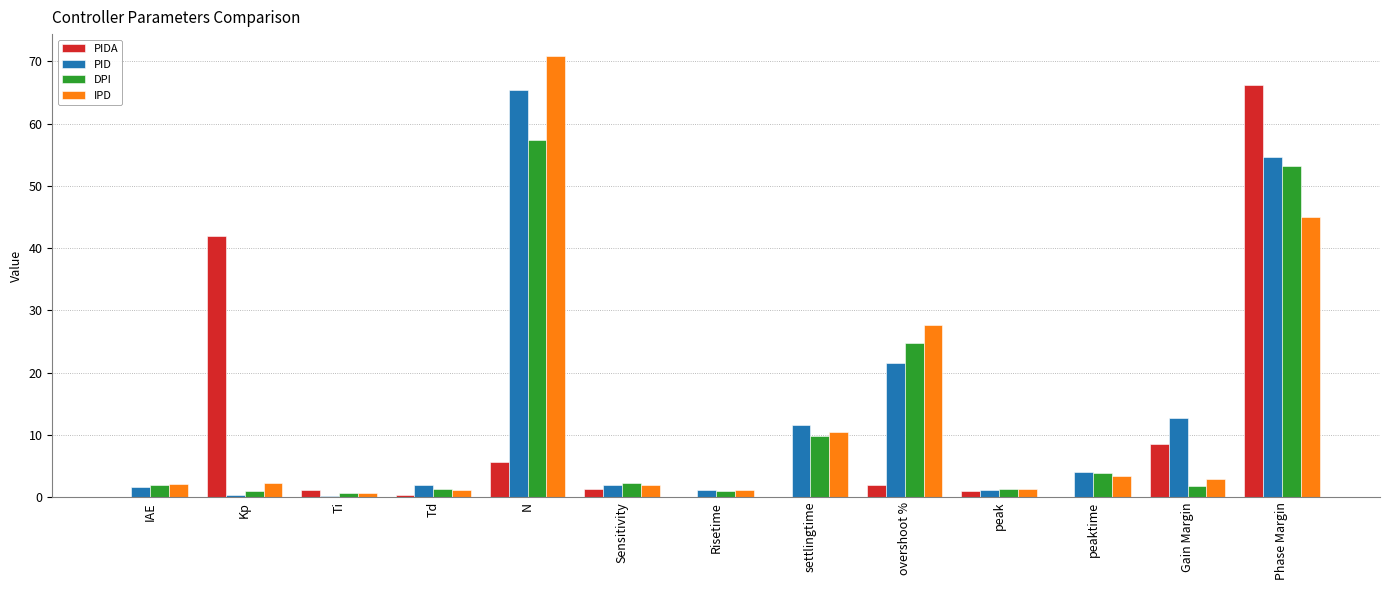

What value does the IPD series have at N?

70.8